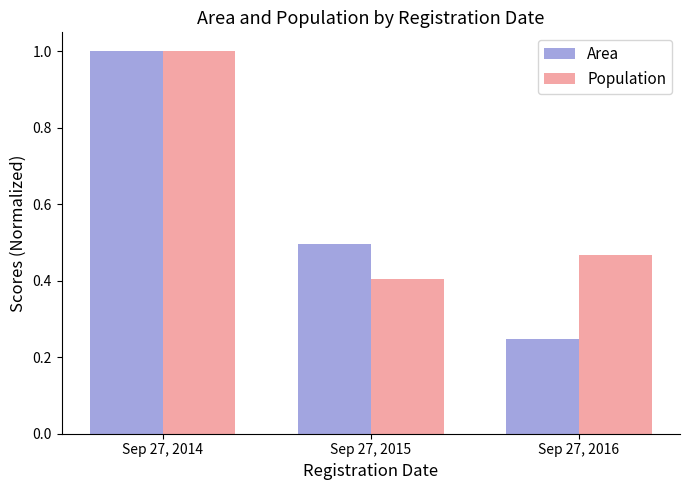

What is the lowest value of the Population series?

0.4